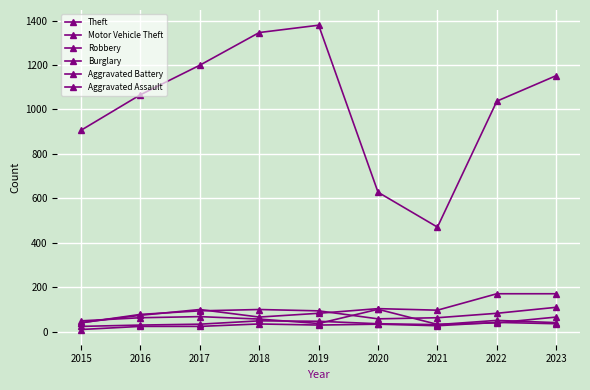

Does the chart have visible grid lines?

Yes